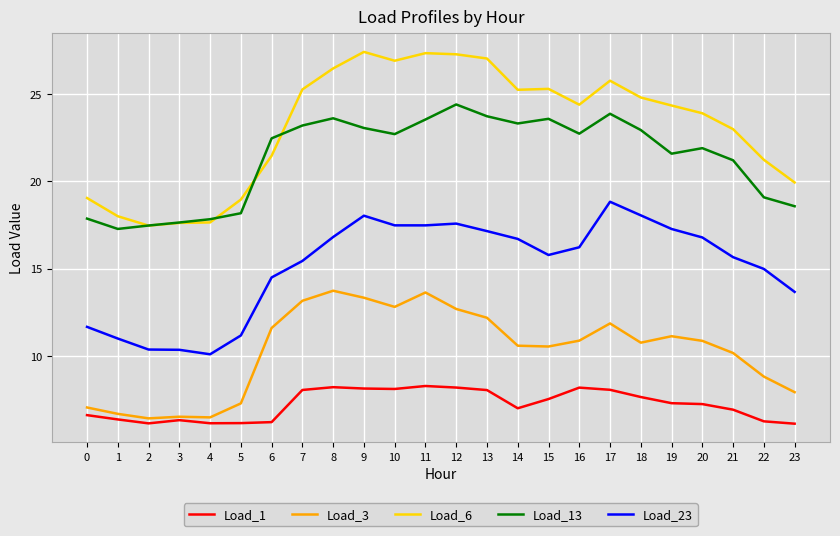

Is it true that Load_13 equals 16.0 at 7?

False